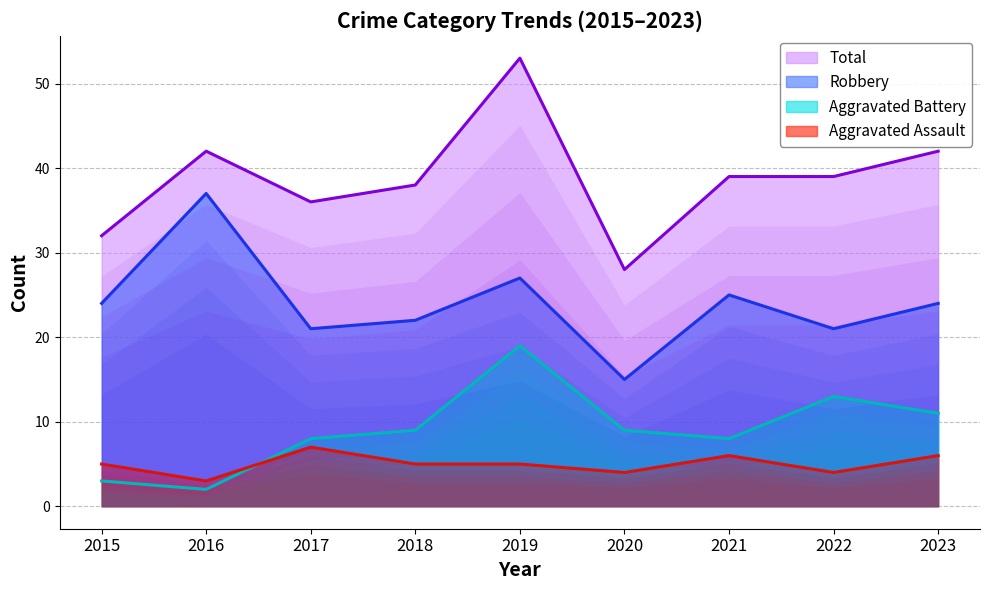

Is the value of Aggravated Battery at 2022 greater than the value of Robbery at 2020?

No